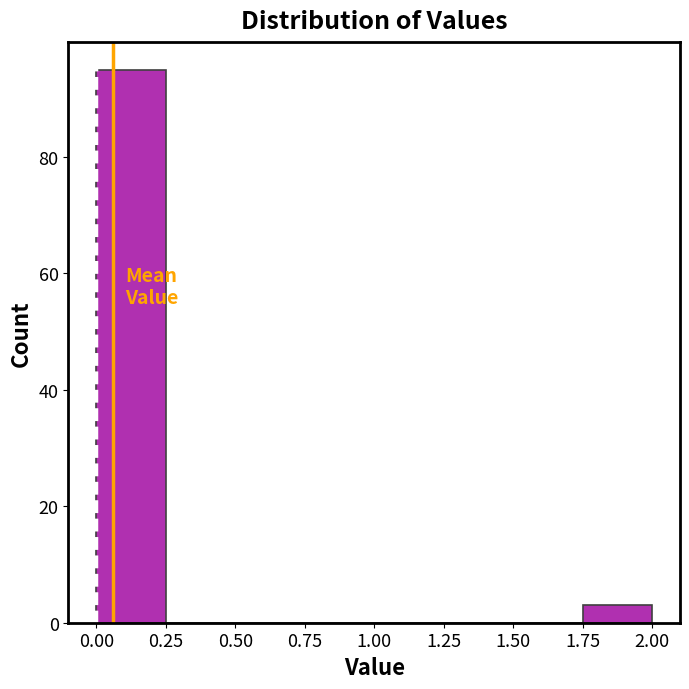

Which range on the x-axis has the tallest bar?

0.00 to 0.25